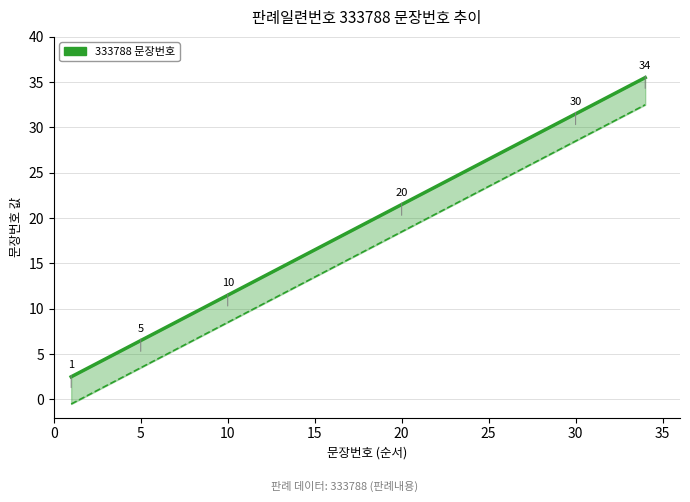

True or false: 문장번호 (상단) has a value of 44.1 at 27.

False